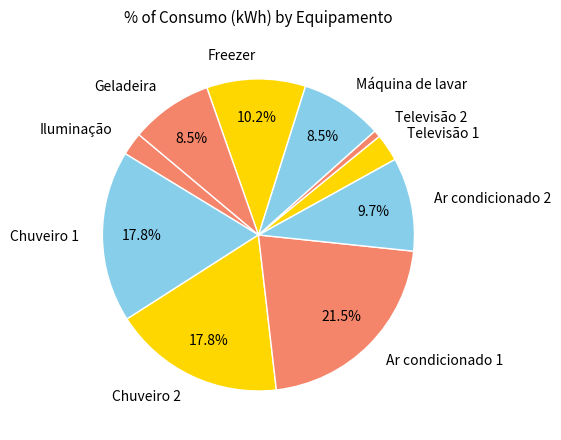

Is Iluminação the majority of the pie?

No